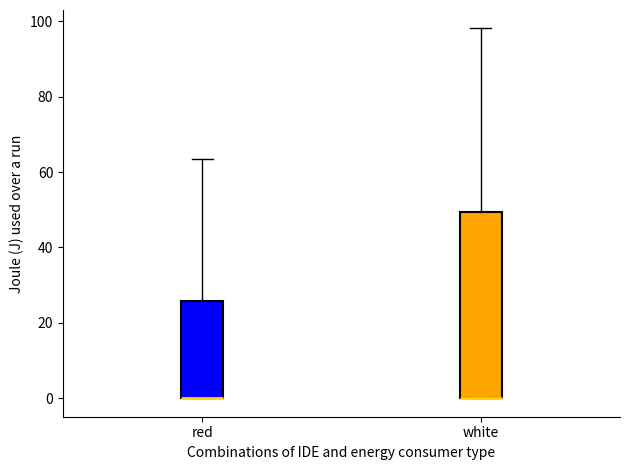

Which box is the tallest, from its lower edge to its upper edge?

white